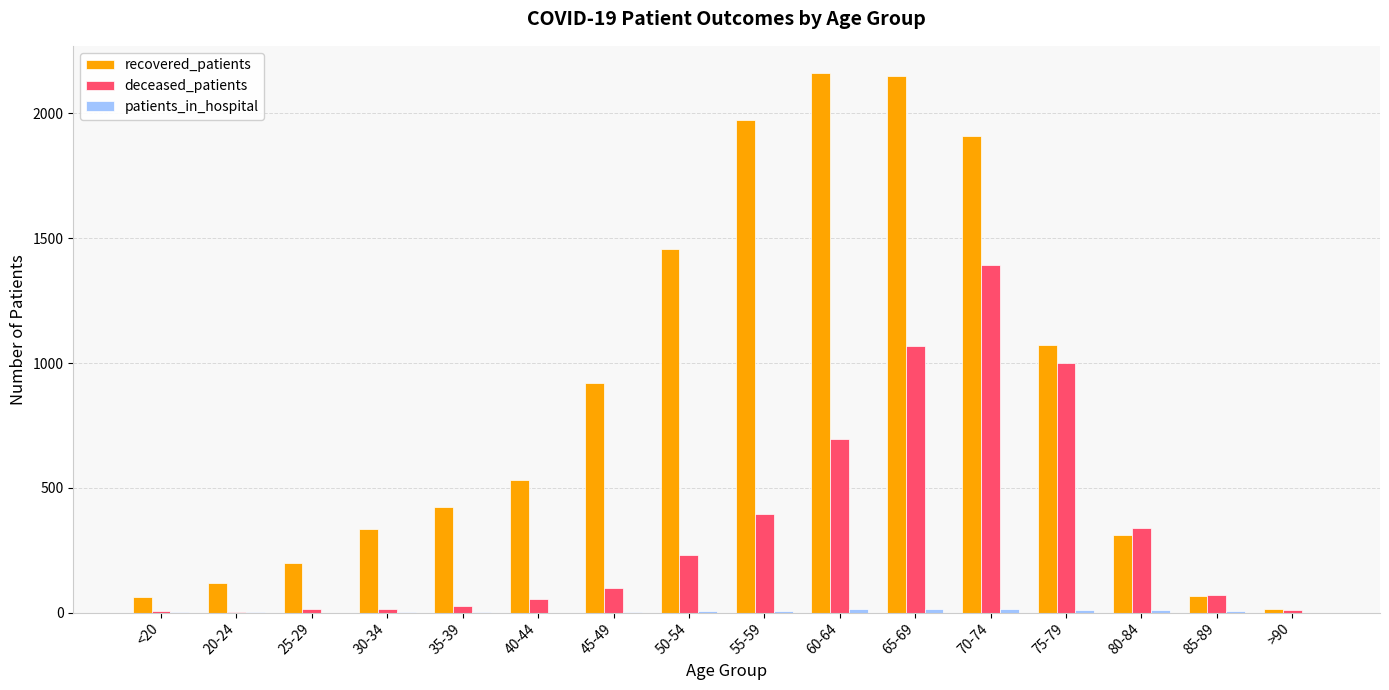

Does the chart contain stacked bars?

No